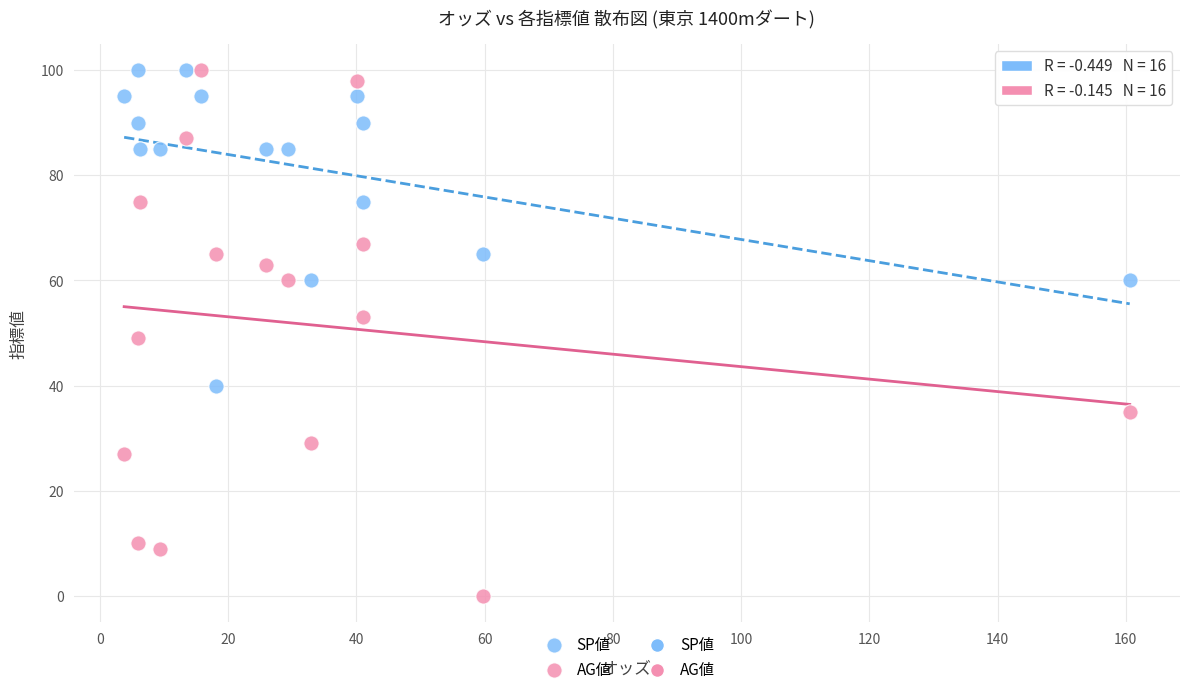

In the SP値 series, what Y value is closest to 70?

65